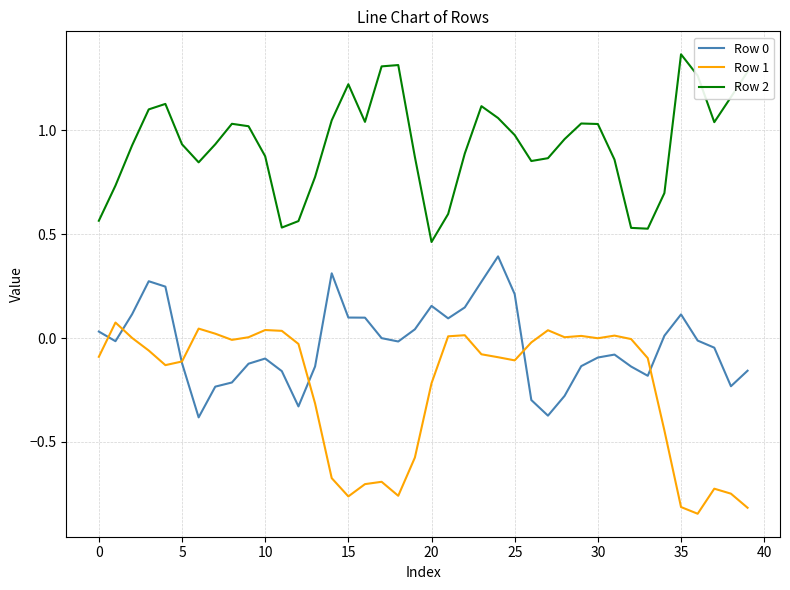

What is the highest value of the Row 0 series?

0.4